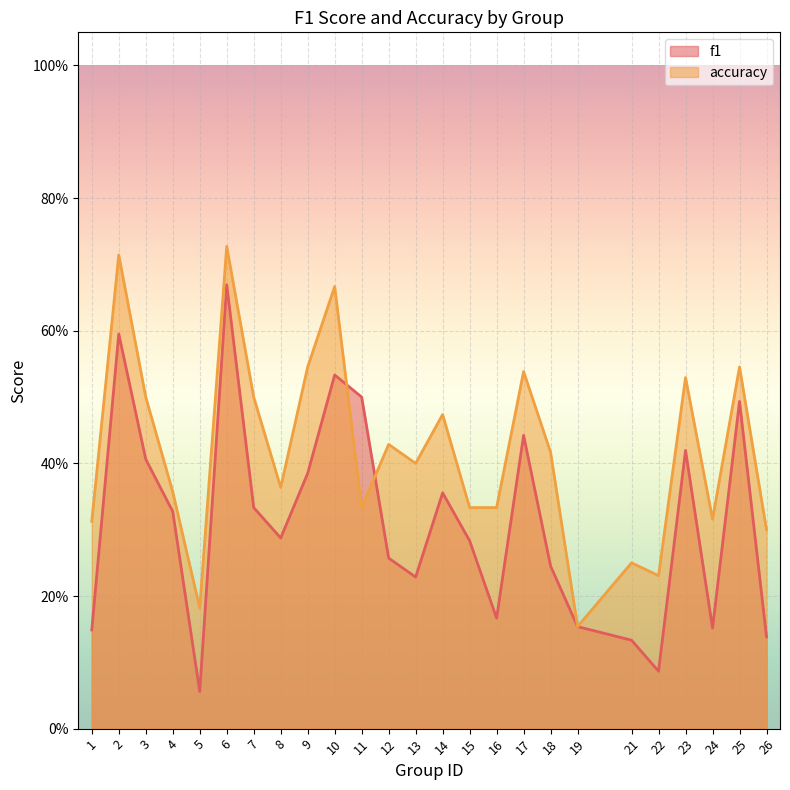

What is the highest value of the accuracy series?

0.7